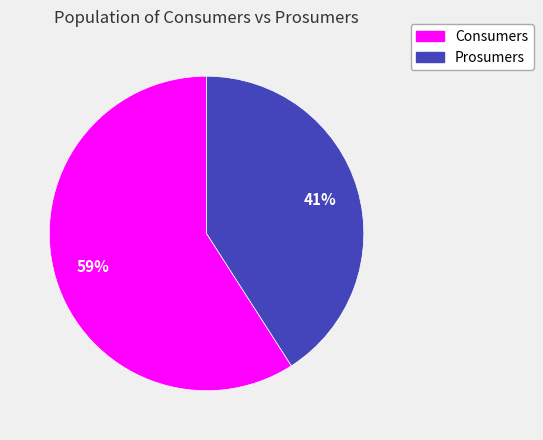

Combined, do Prosumers and Consumers account for over 50%?

Yes